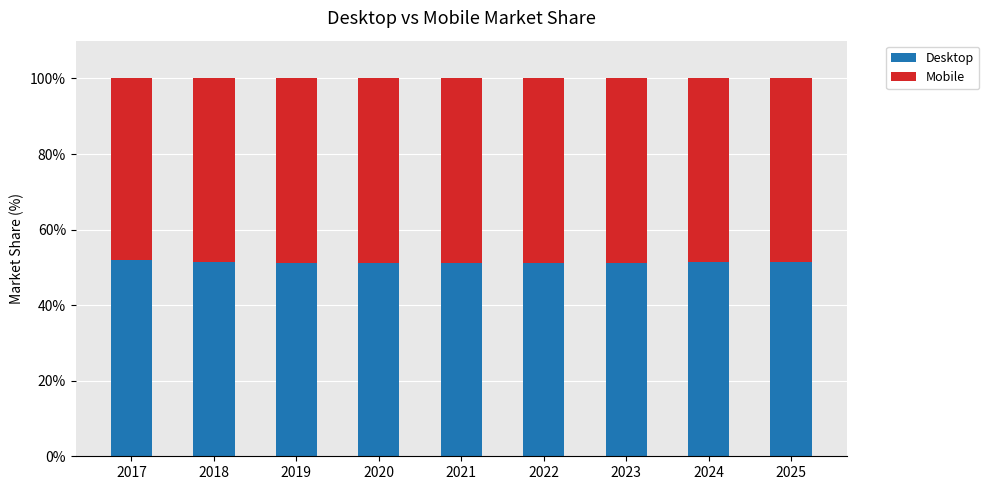

The value of Desktop at 2024 is 84.3. True or false?

False